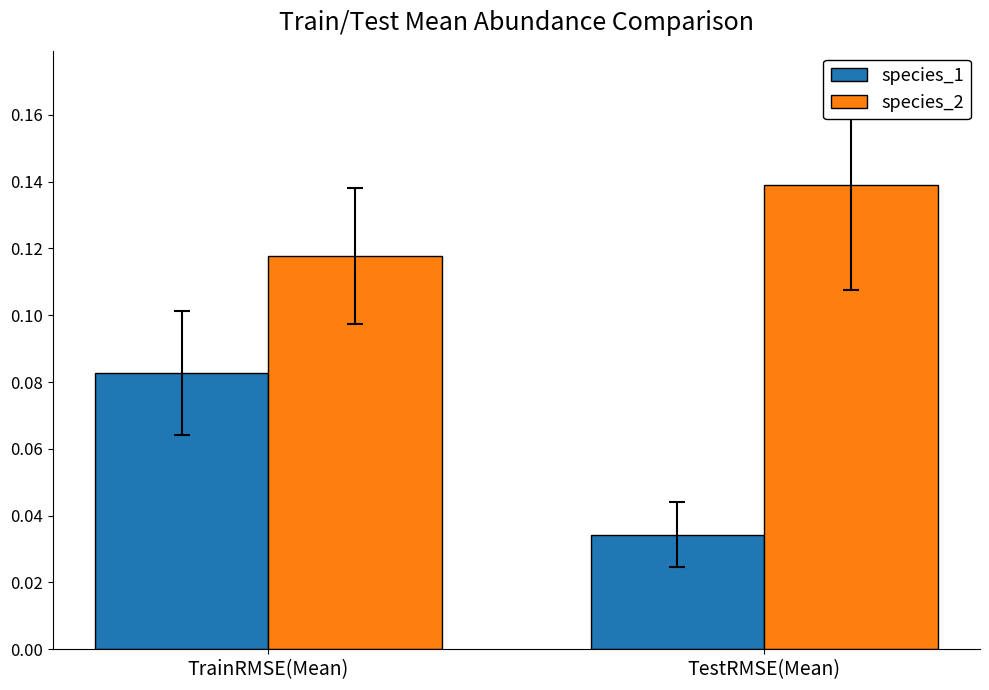

What is the label of the 1st bar from the right?

TestRMSE(Mean)